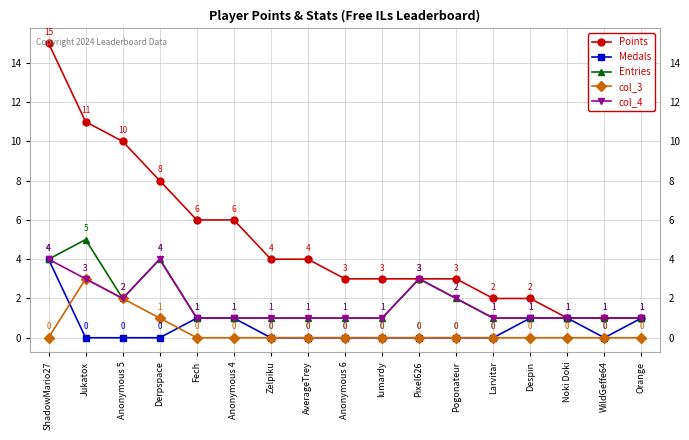

Where is Points nearest to the value 8?

Derpspace